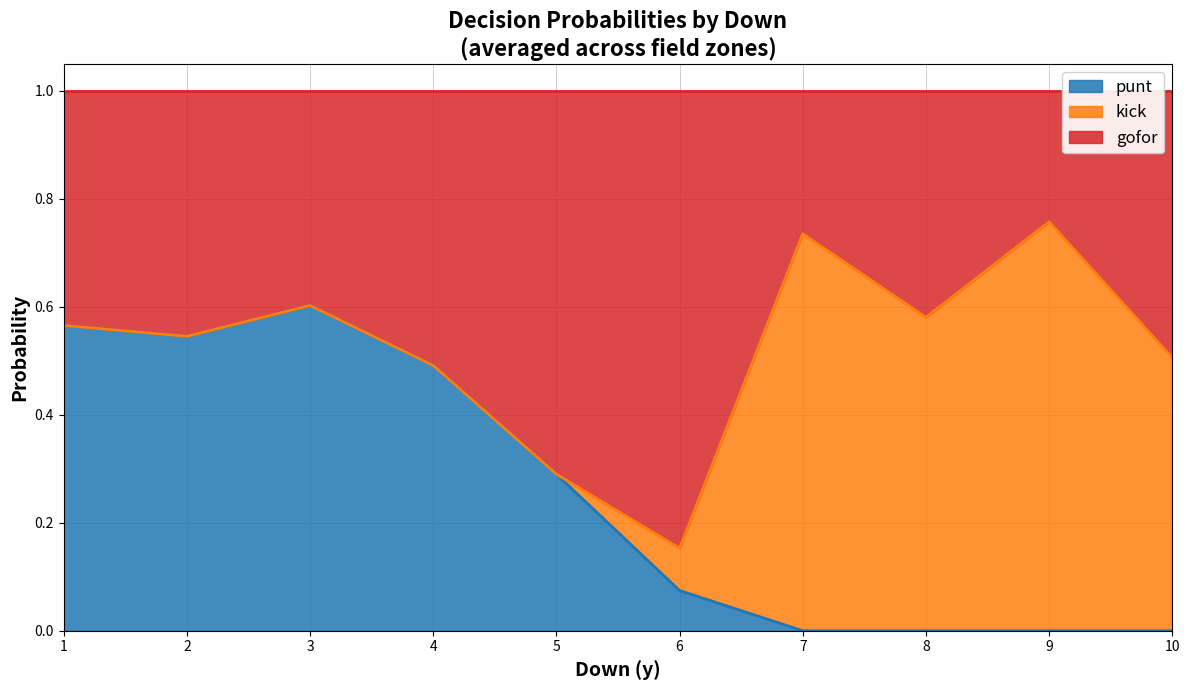

What is the total value across all series at 3?

1.0